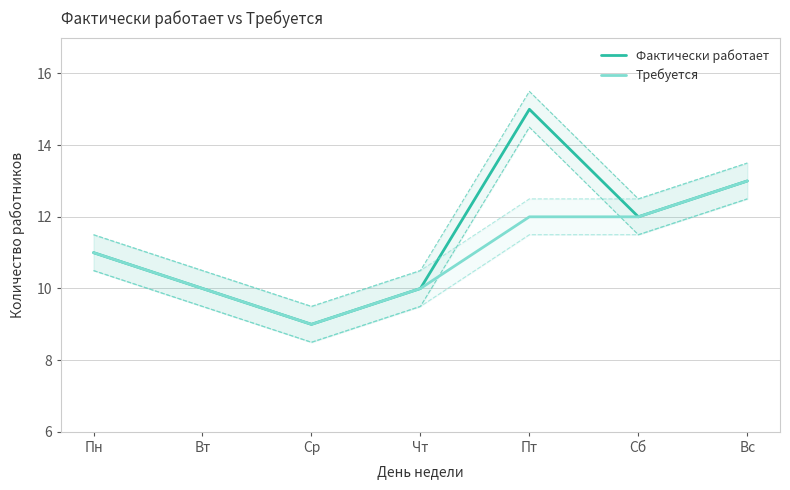

Which category has the highest value across all series?

Пт